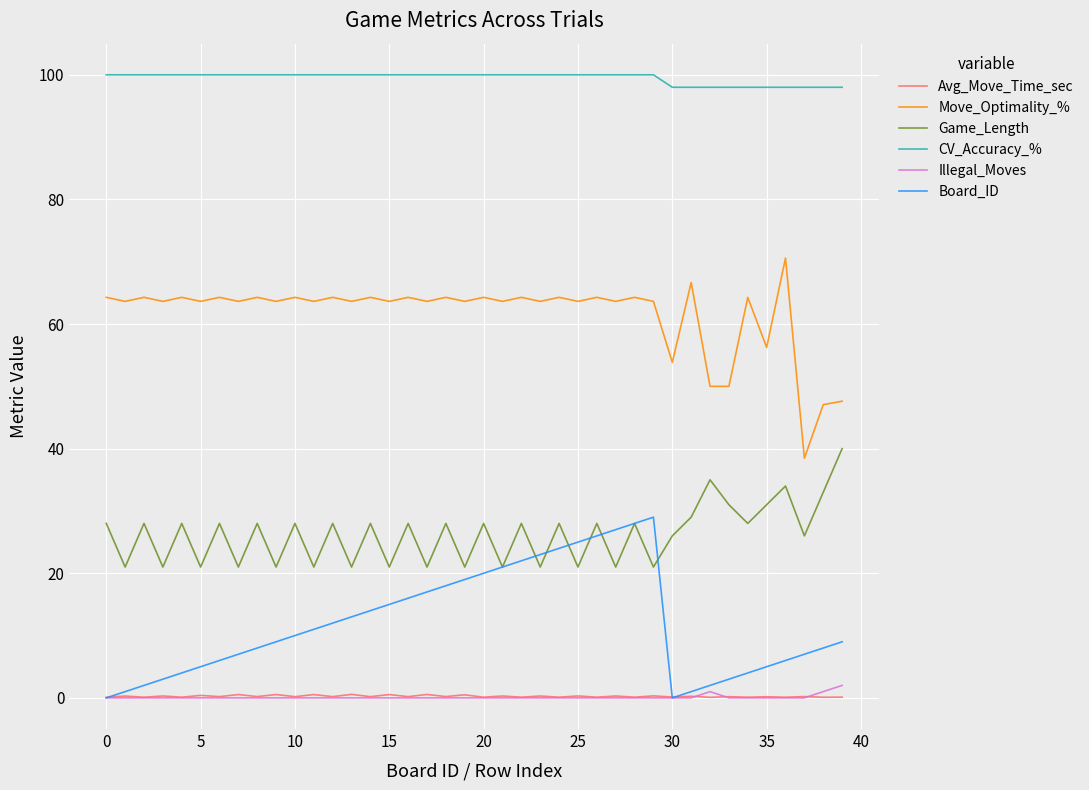

What is the greatest value displayed?

100.0